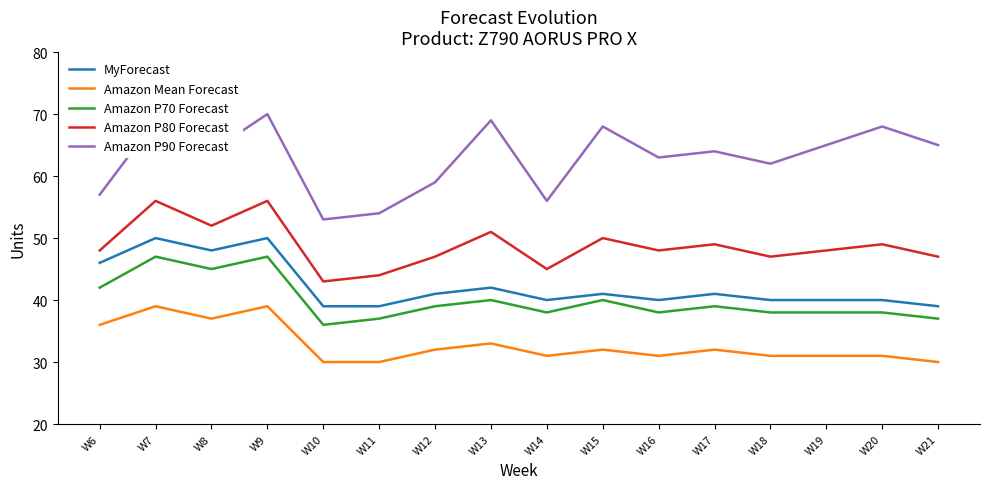

Is it true that Amazon Mean Forecast equals 36 at W6?

True